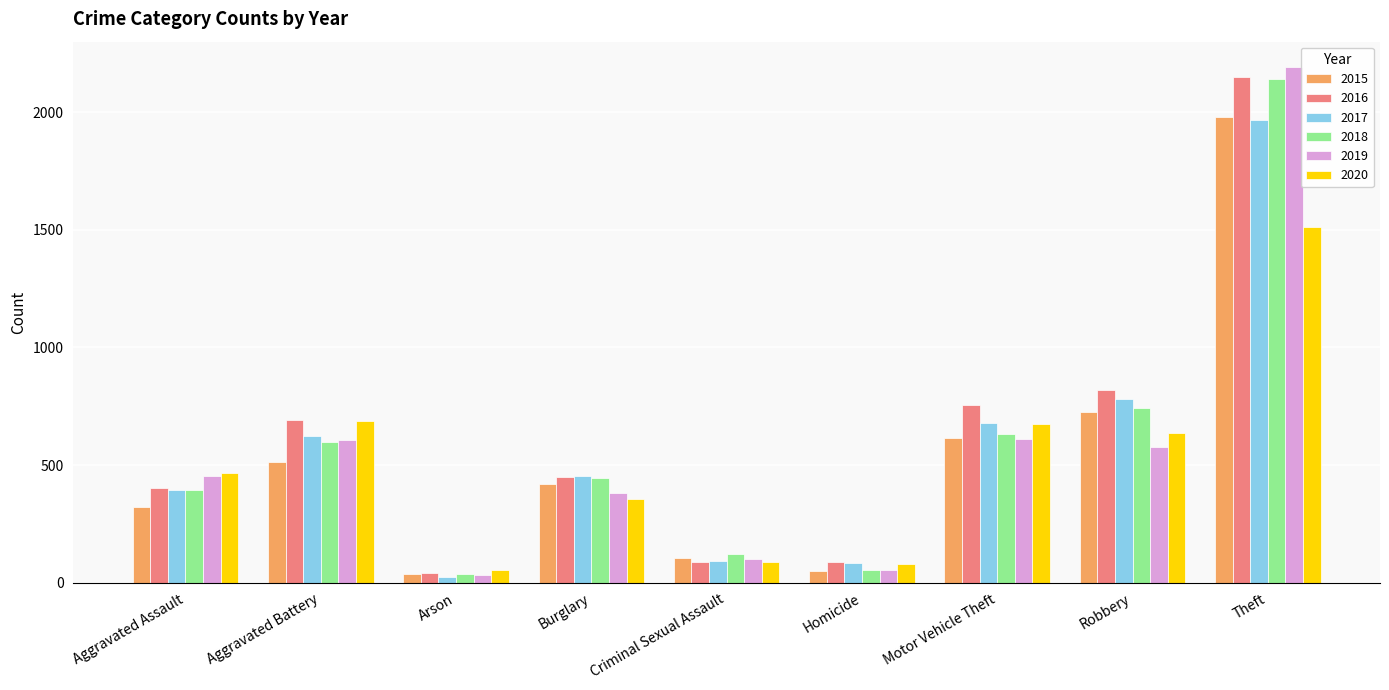

Which series has the largest range (max minus min)?

2019